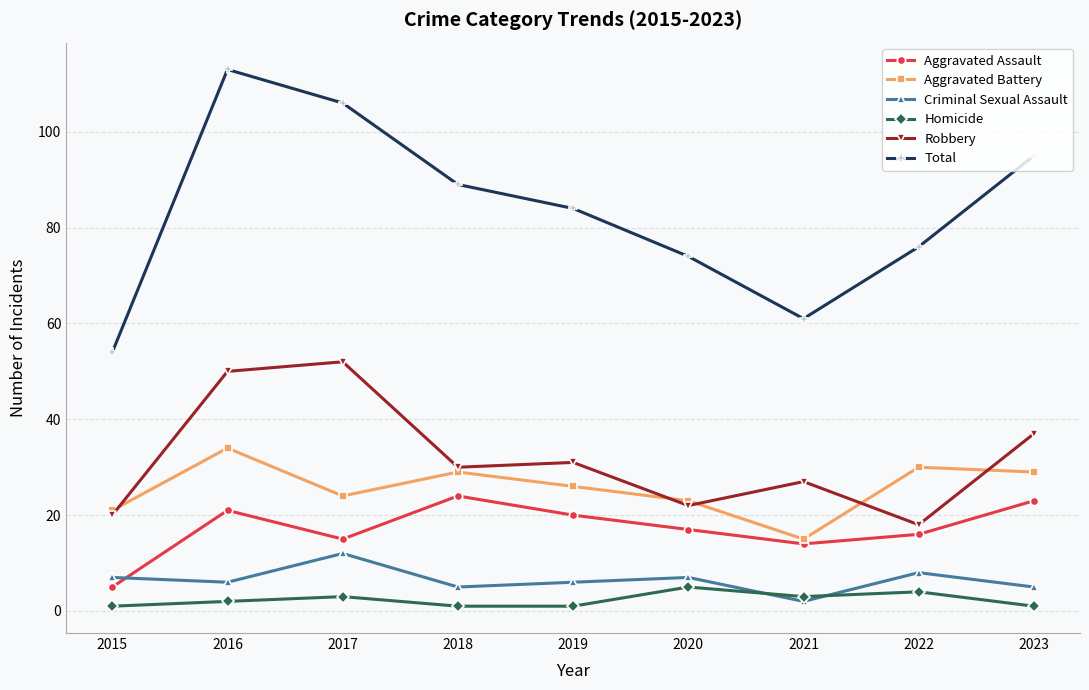

How many distinct data groups are displayed?

6